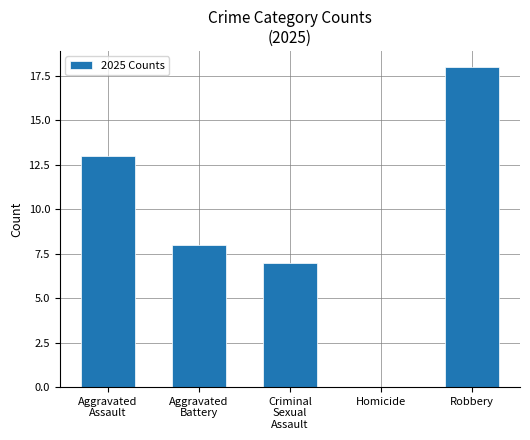

The value at Robbery is 5. True or false?

False